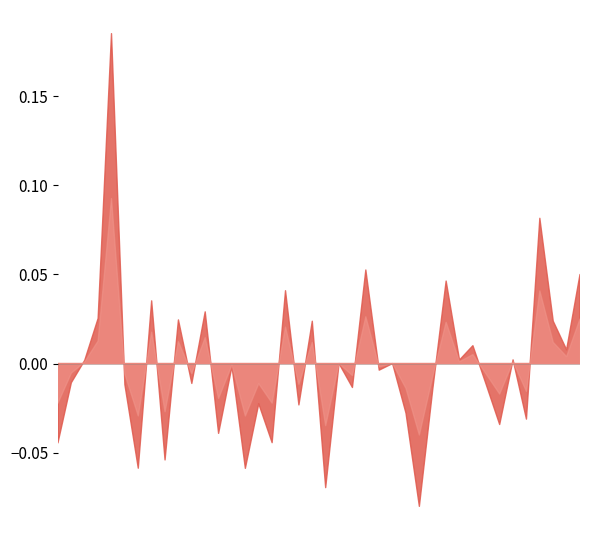

What is the label of the 28th point from the left?

2022-02-14